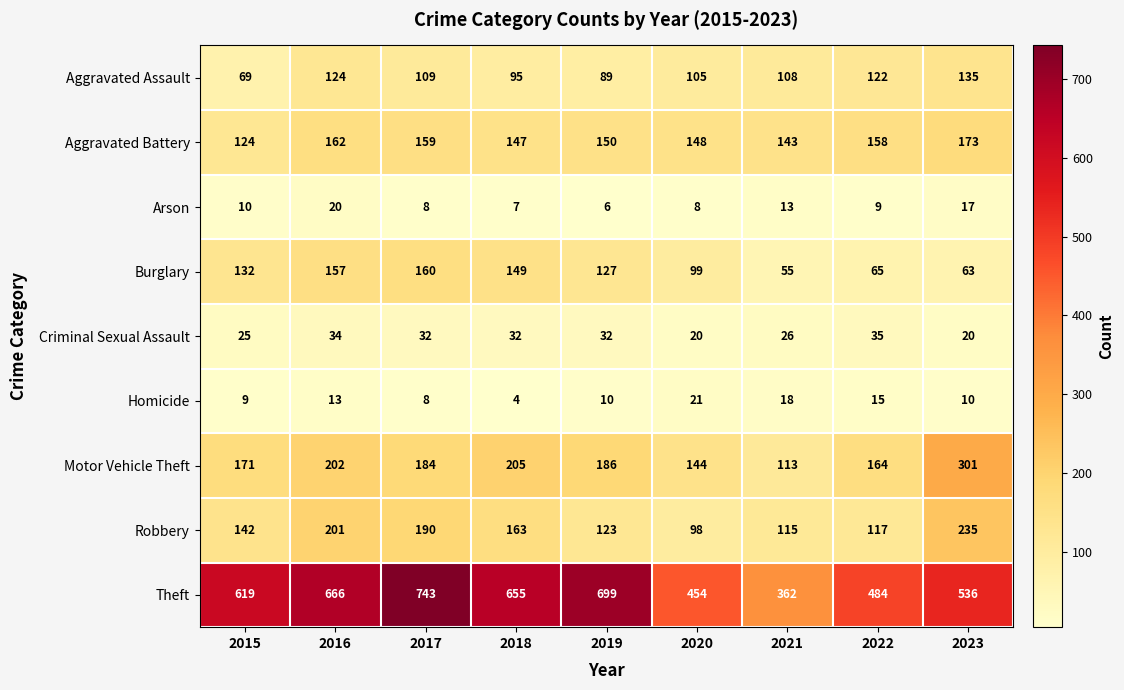

The Robbery series shows 142 at 2015. True or false?

True